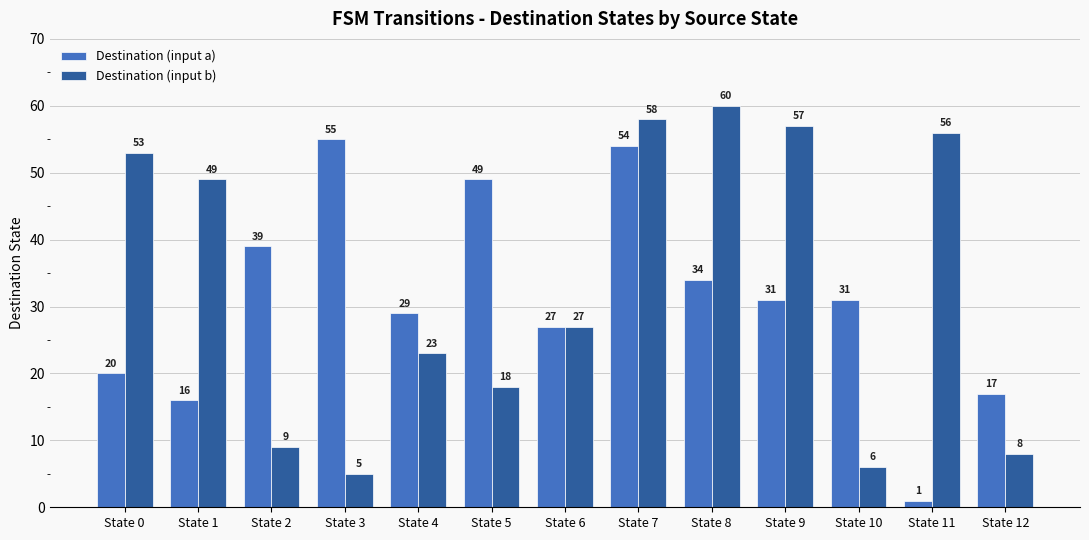

What is the value of the Destination (input a) bar at the 7th from the left?

27